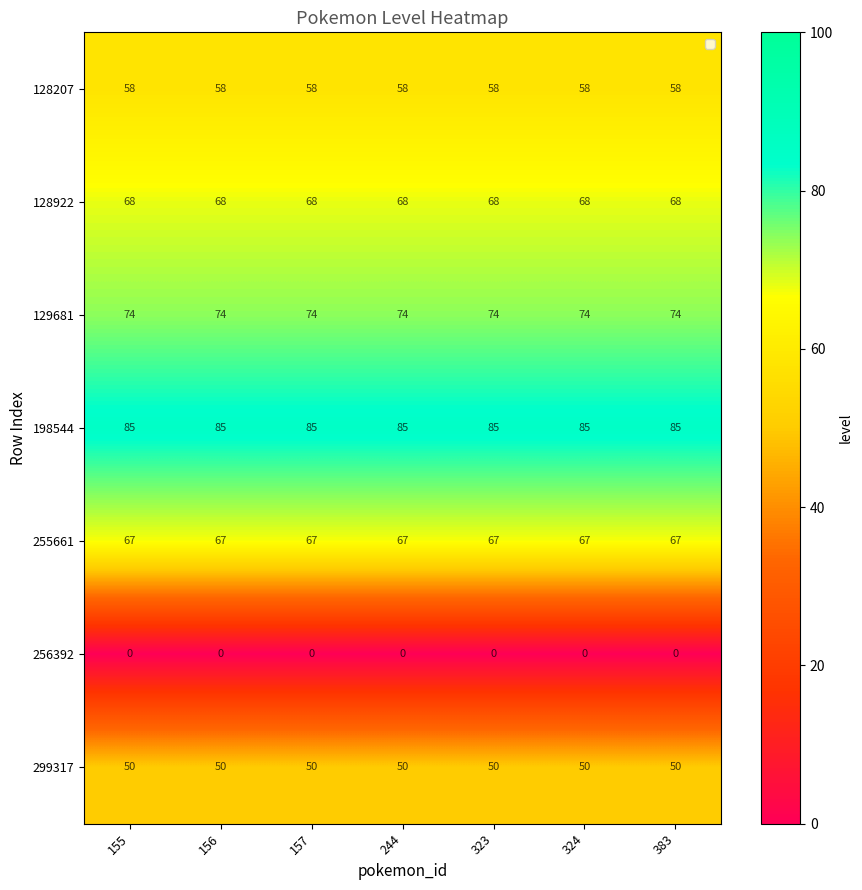

The 198544 series shows 85 at 155. True or false?

True